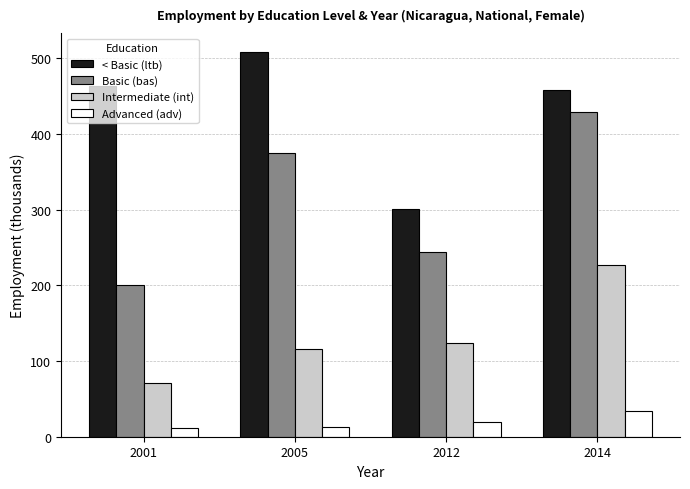

At which category is the sum across all series the highest?

2014